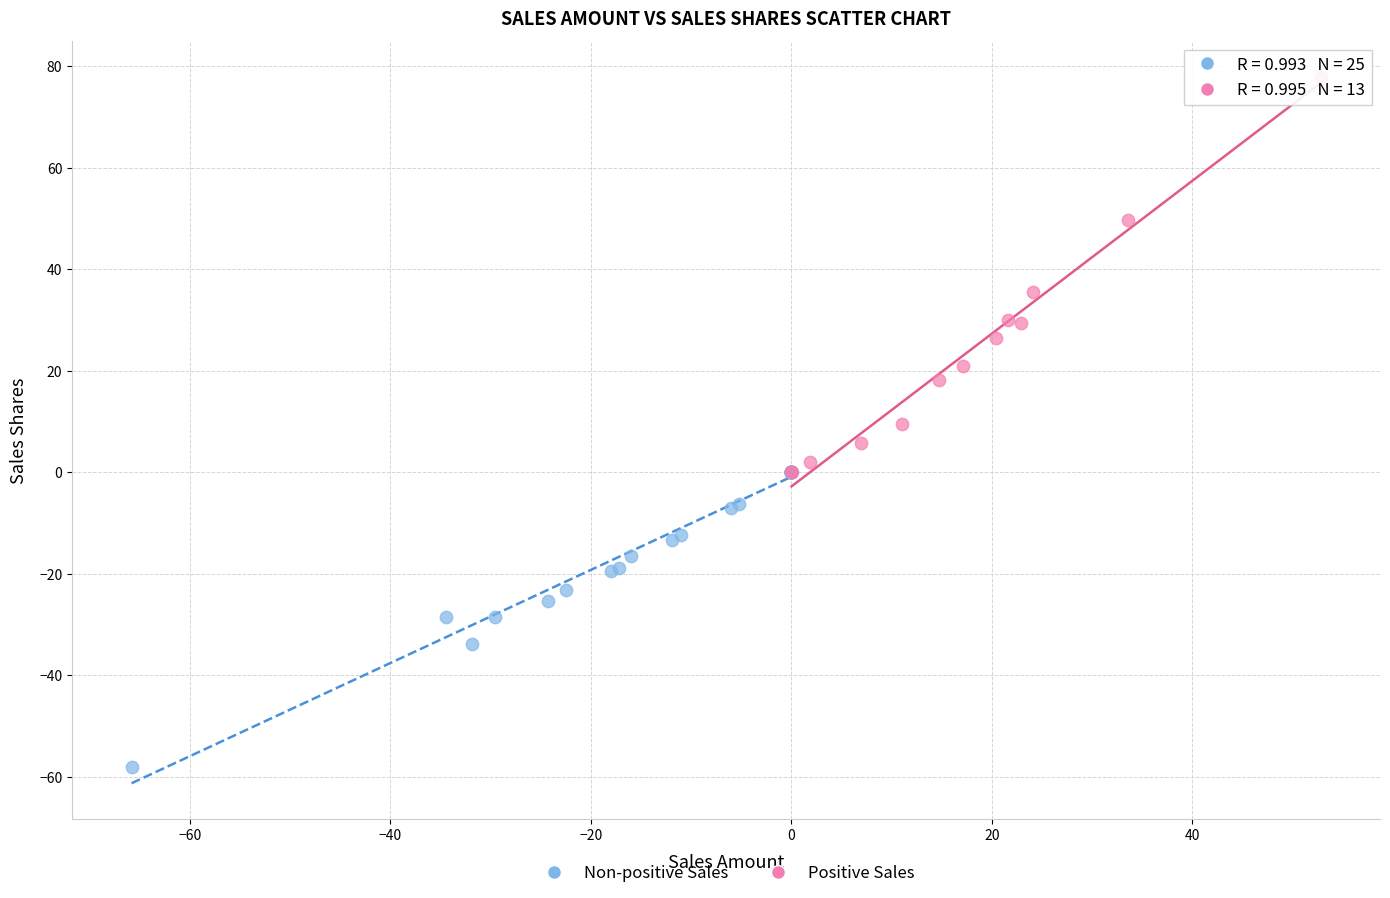

Which series contains the lowest Y value?

Non-positive Sales